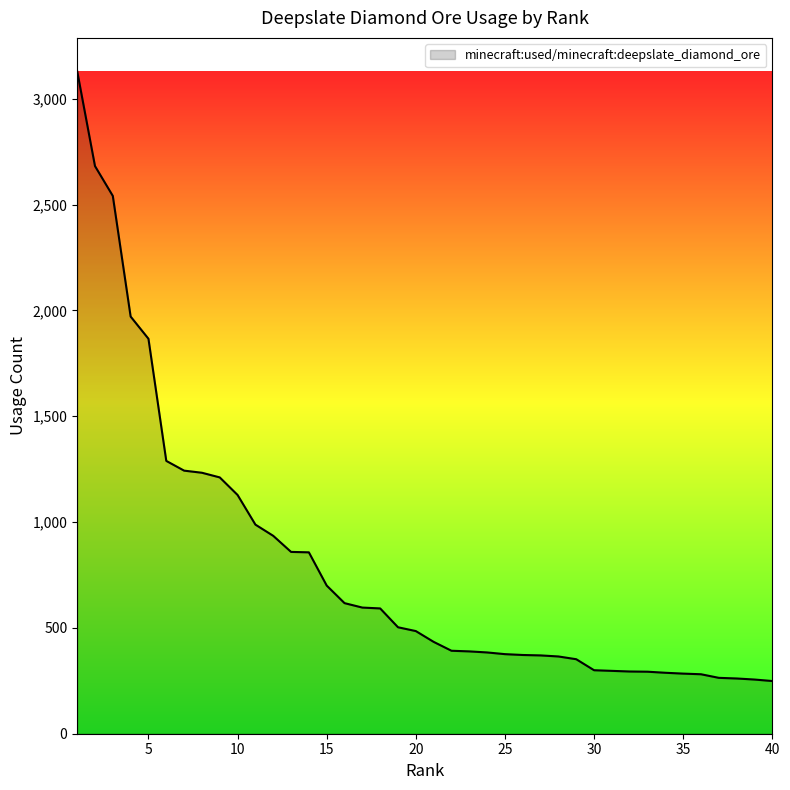

What is the maximum value shown in the chart?

3131